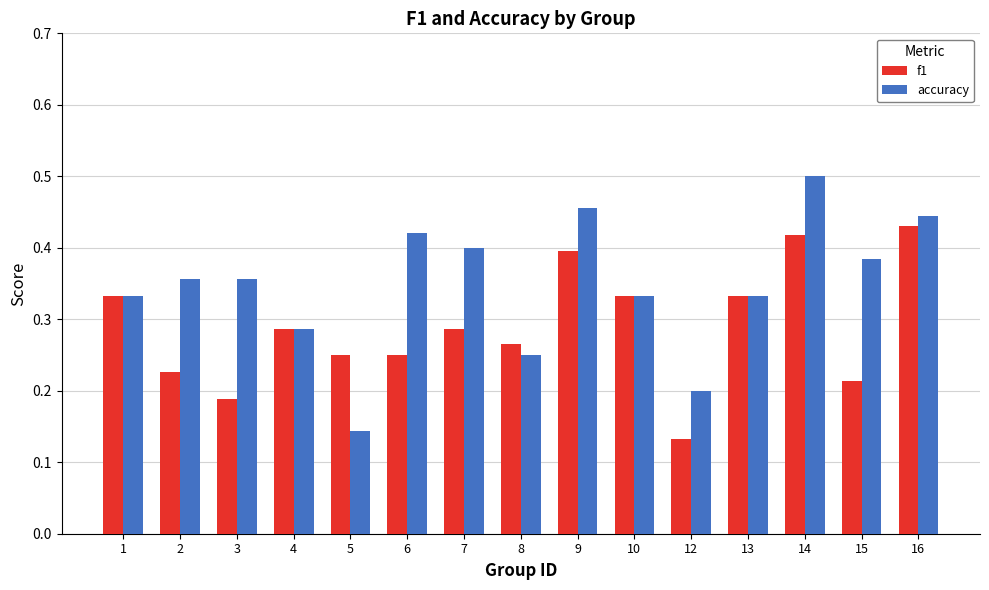

Is the value of accuracy at 6 greater than the value of f1 at 1?

Yes